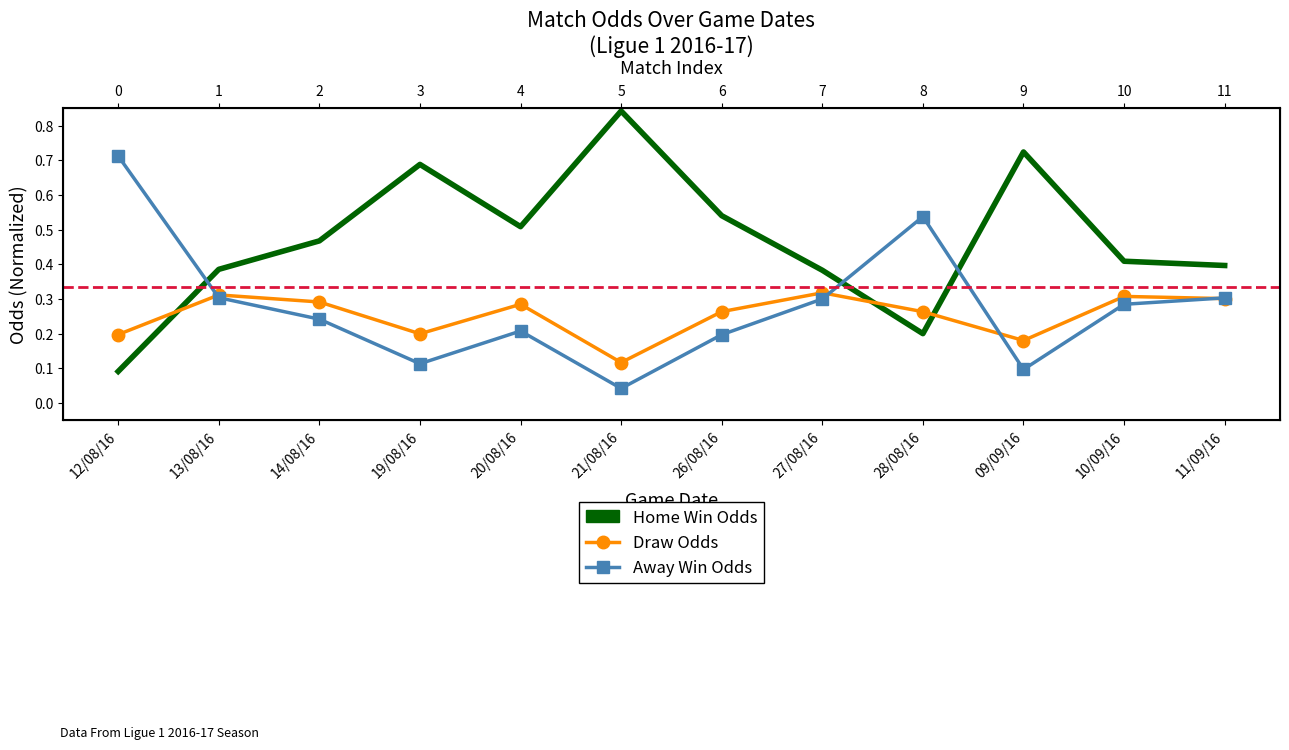

Where do Draw Odds and Away Win Odds first cross each other?

12/08/16 and 13/08/16